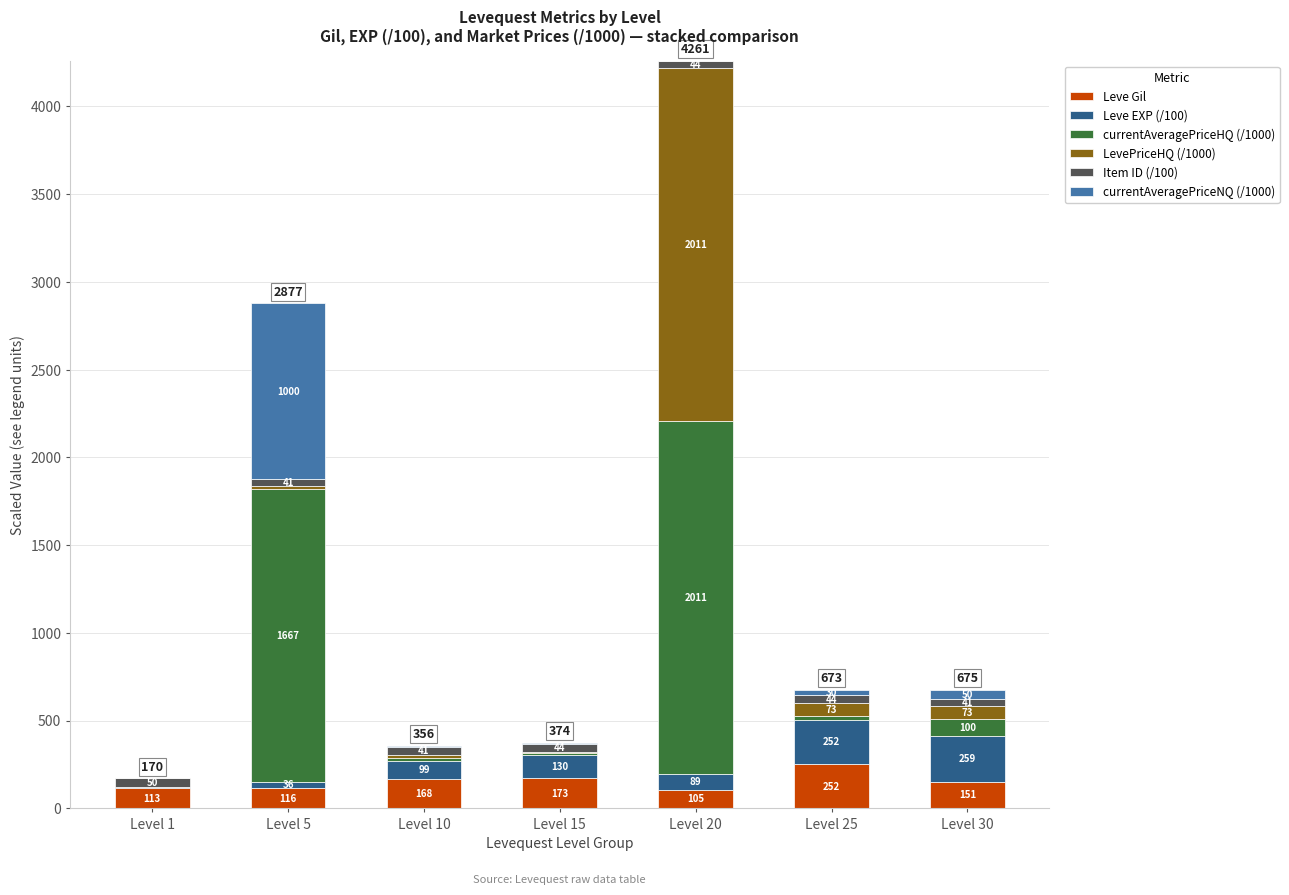

How many data points does each series have?

7